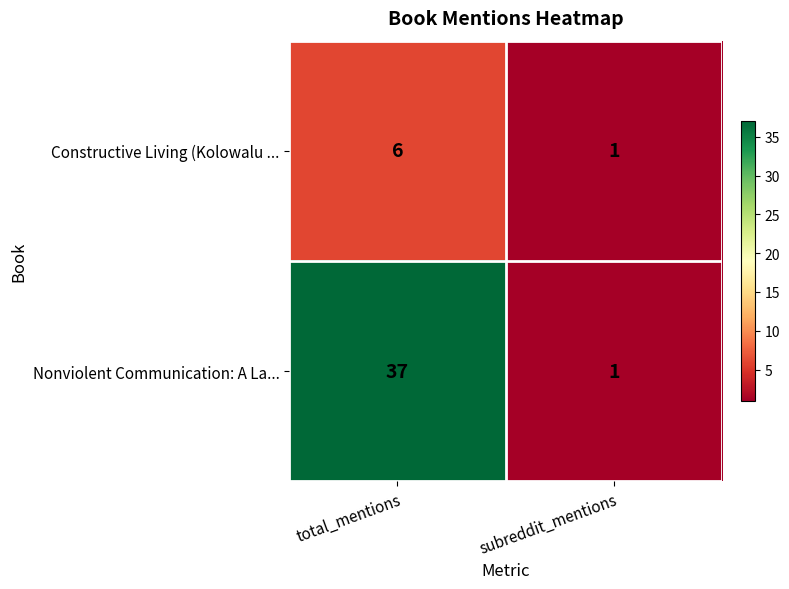

List the series in order of their peak value, highest first.

Nonviolent Communication: A La..., Constructive Living (Kolowalu ...